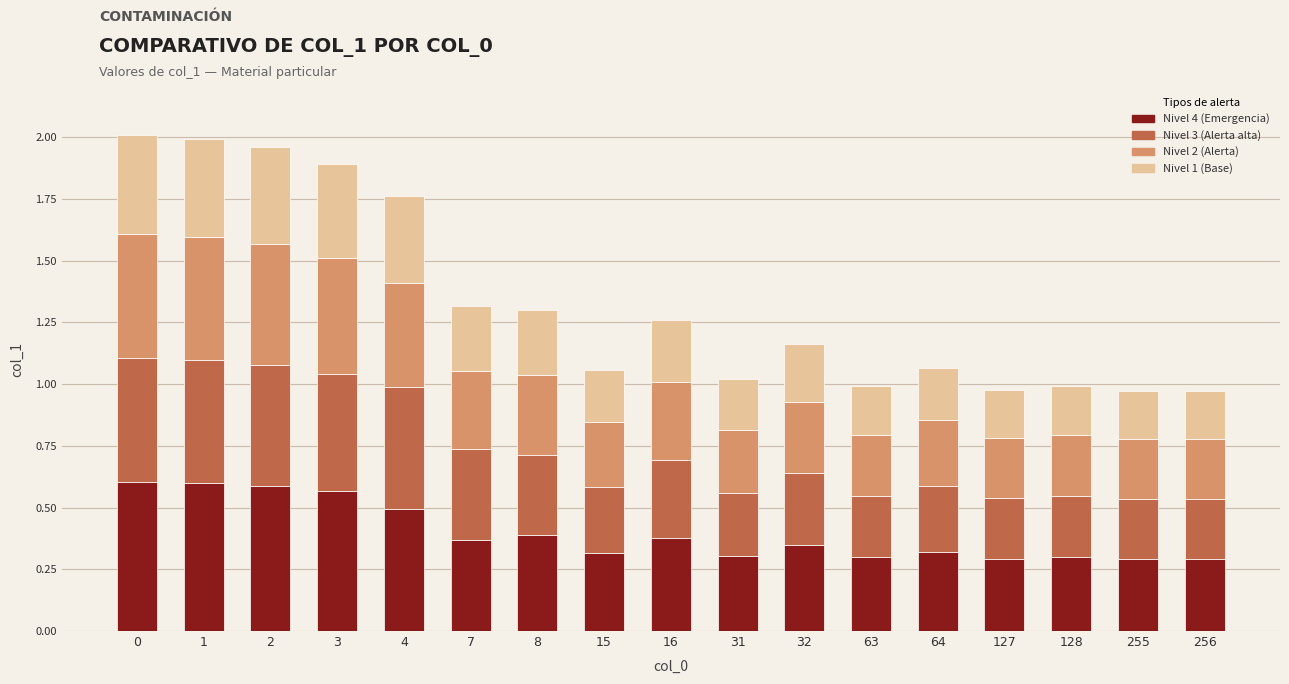

Is it true that Nivel 4 (Emergencia) equals 0.3 at 63?

True